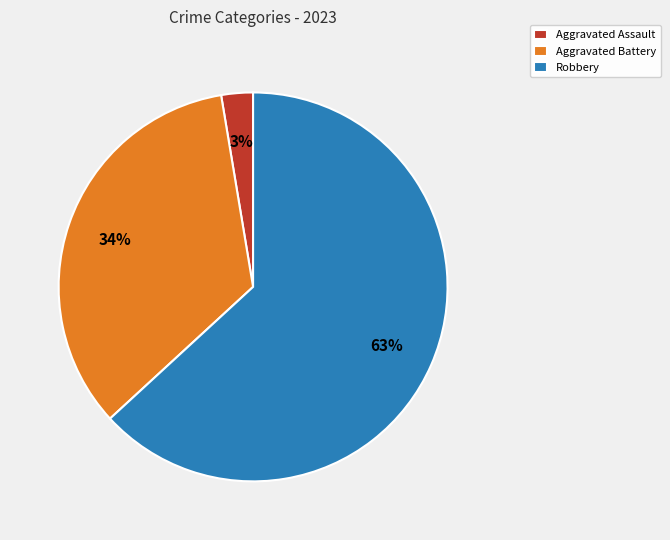

What is the smallest slice in the pie chart?

Aggravated Assault